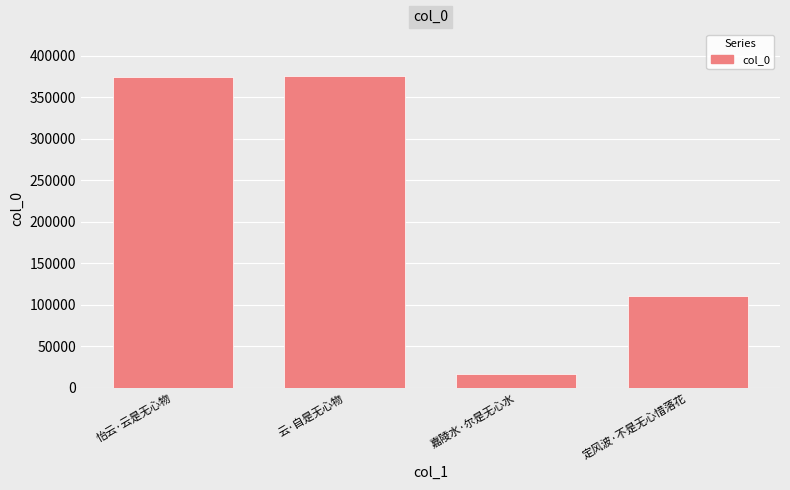

What is the value of the 2nd bar from the left?

375420